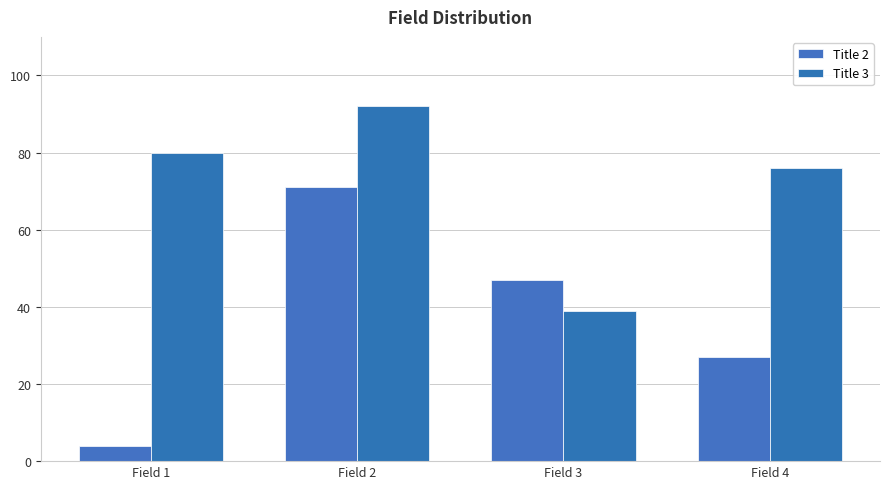

Read the Title 3 value at Field 2, to the nearest 5.

90